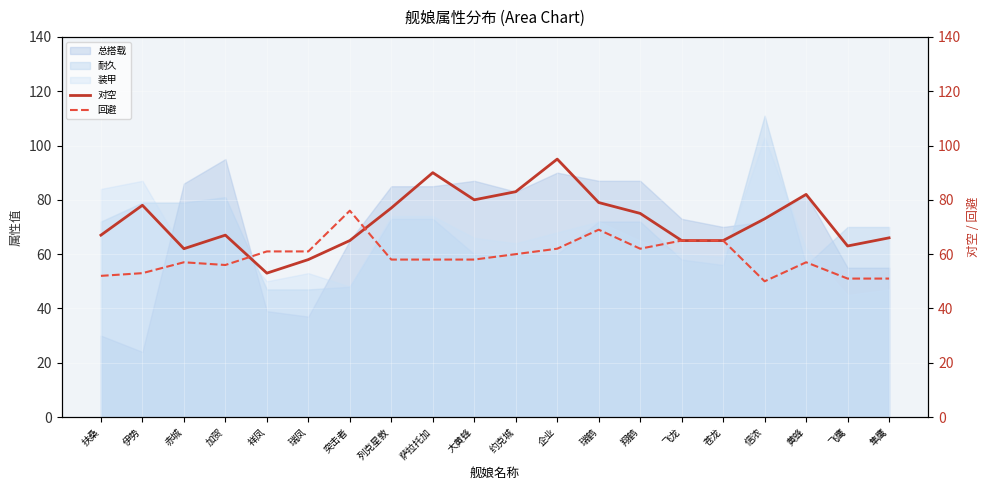

How many intersections are there between 装甲 and 总搭载?

5